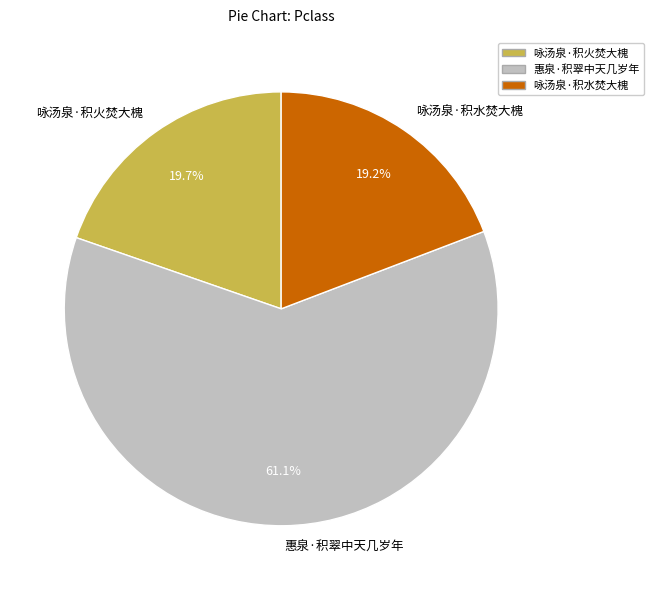

What percentage is NOT represented by 咏汤泉·积水焚大槐?

80.8%